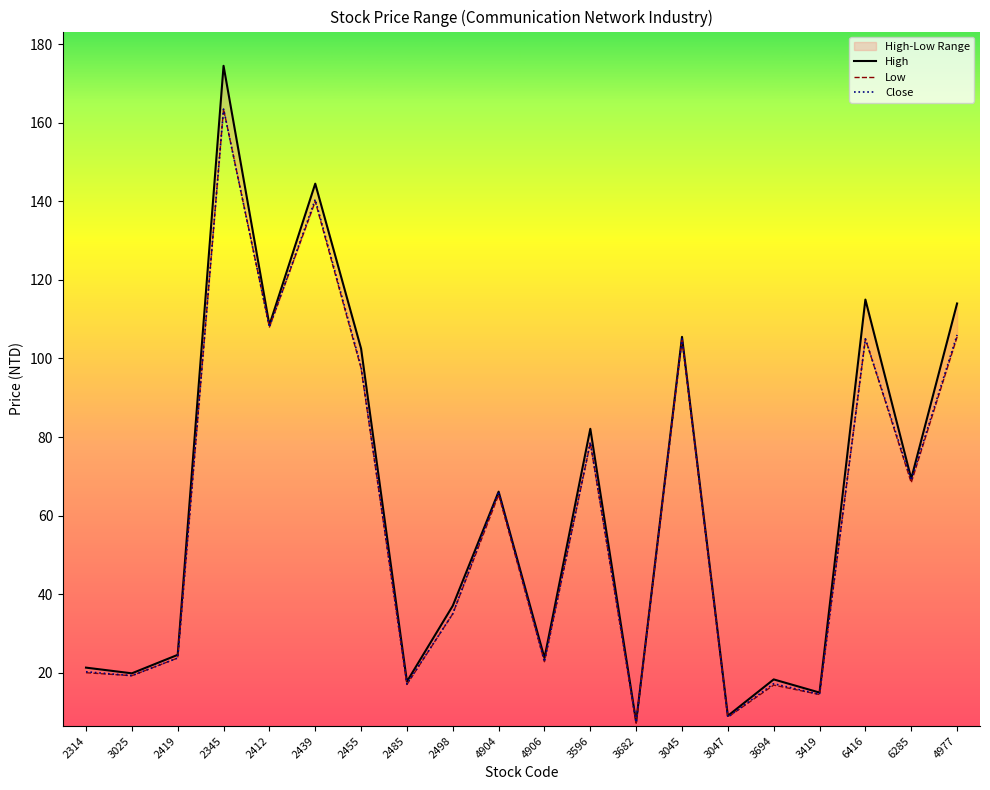

The value of Close at 6416 is 170.1. True or false?

False